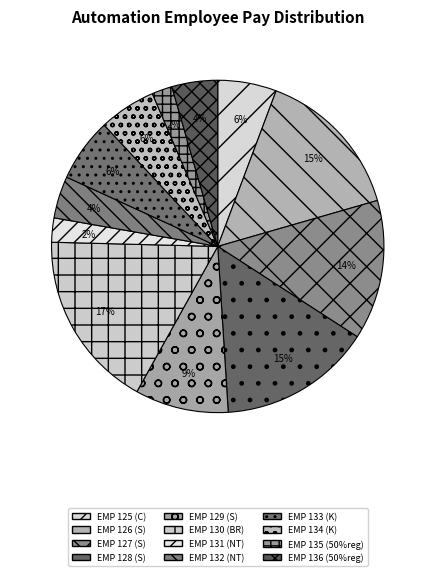

What is the change in value from EMP 125 (C) to EMP 131 (NT)?

-8160.2